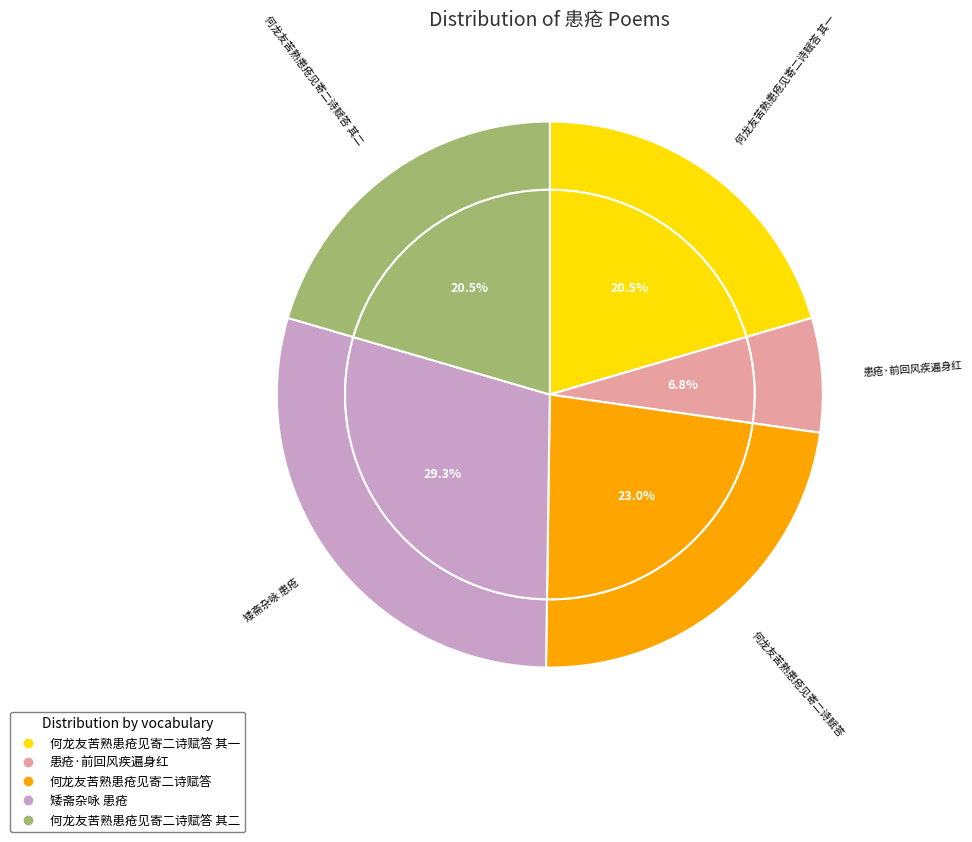

What percentage is NOT represented by 患疮·前回风疾遍身红?

93.2%